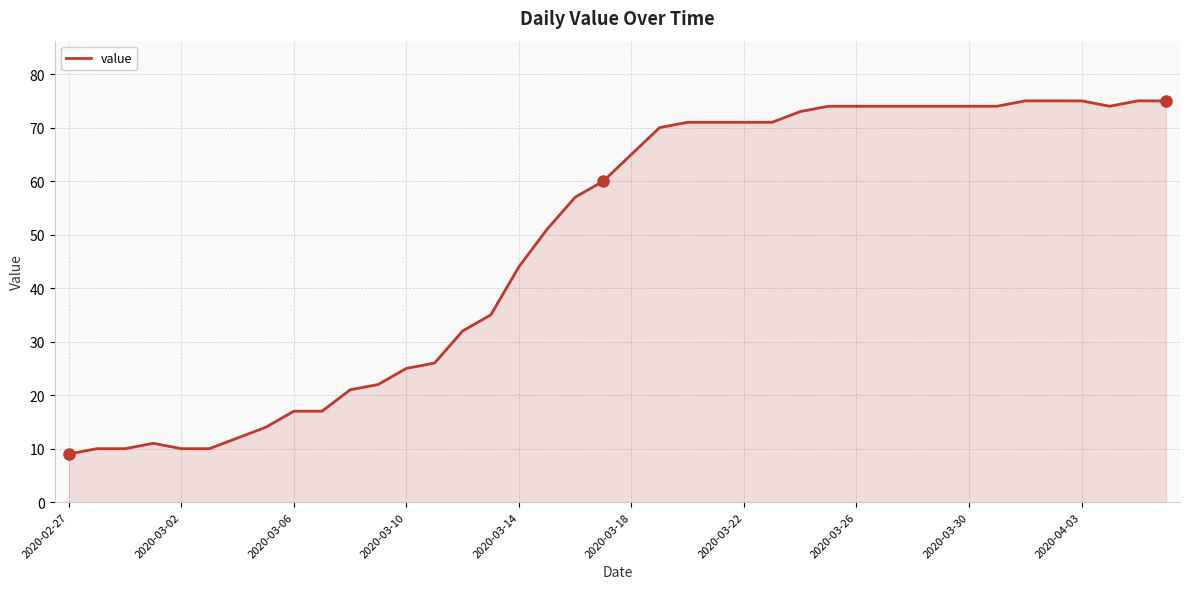

What is the sum of all values?

1952